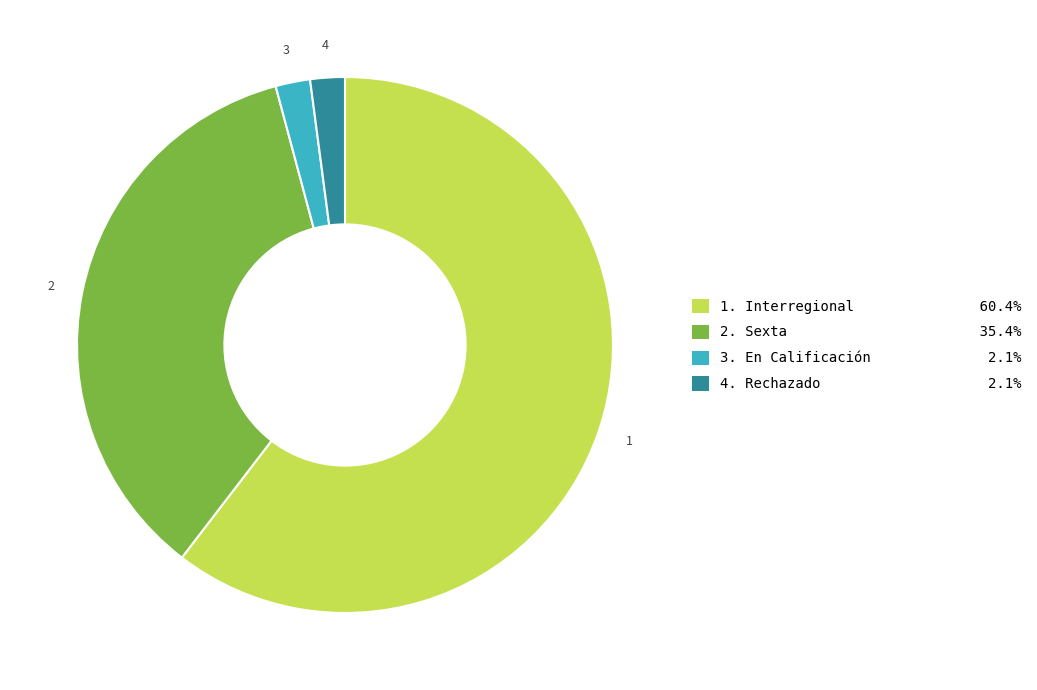

Approximately how many times larger is the value at 1. Interregional 60.4% compared to 3. En Calificación 2.1%?

29.0